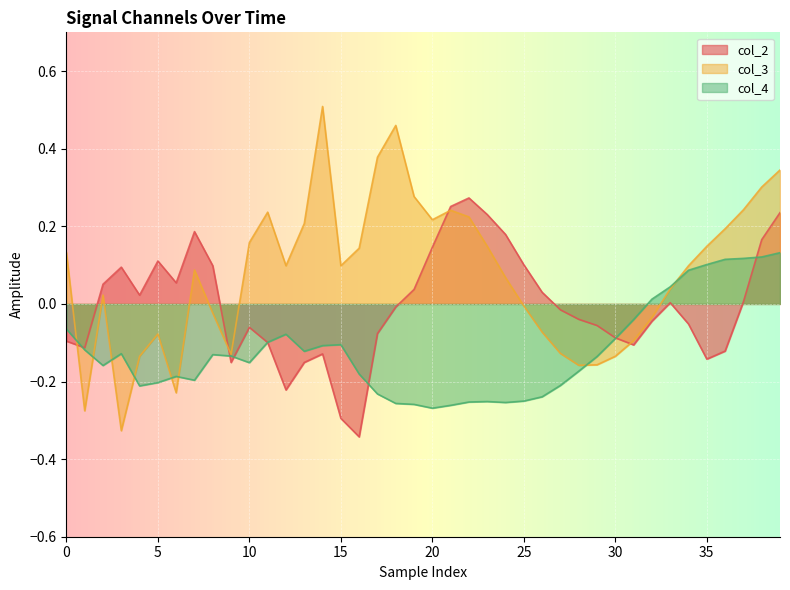

Which series has the largest total across all categories?

col_3